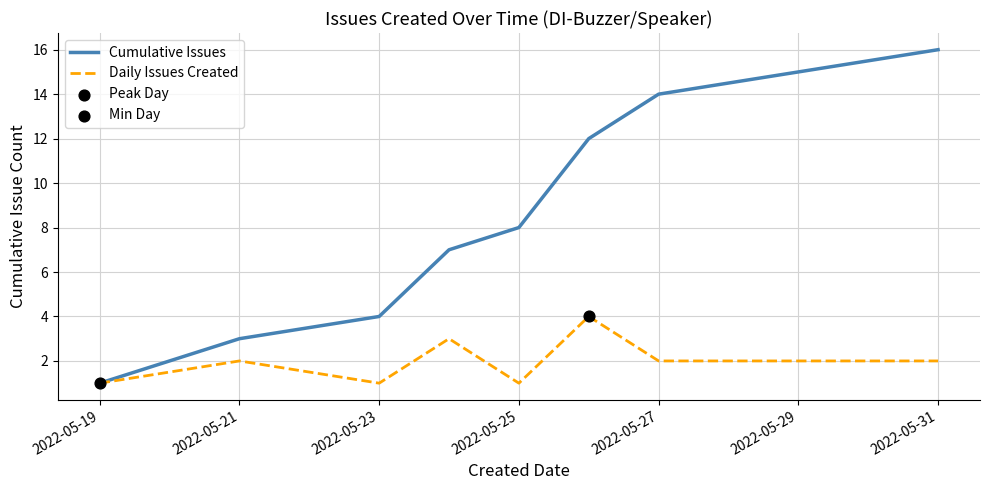

Which series has the largest total across all categories?

Cumulative Issues